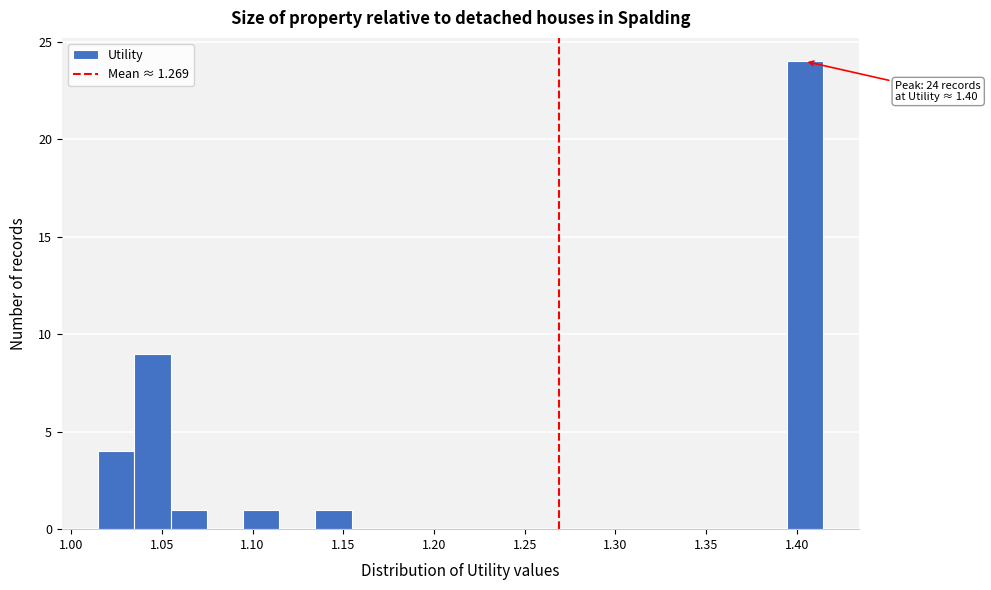

Around what value on the x-axis is the tallest bar? Give the approximate position of its centre, as read against the axis.

1.405